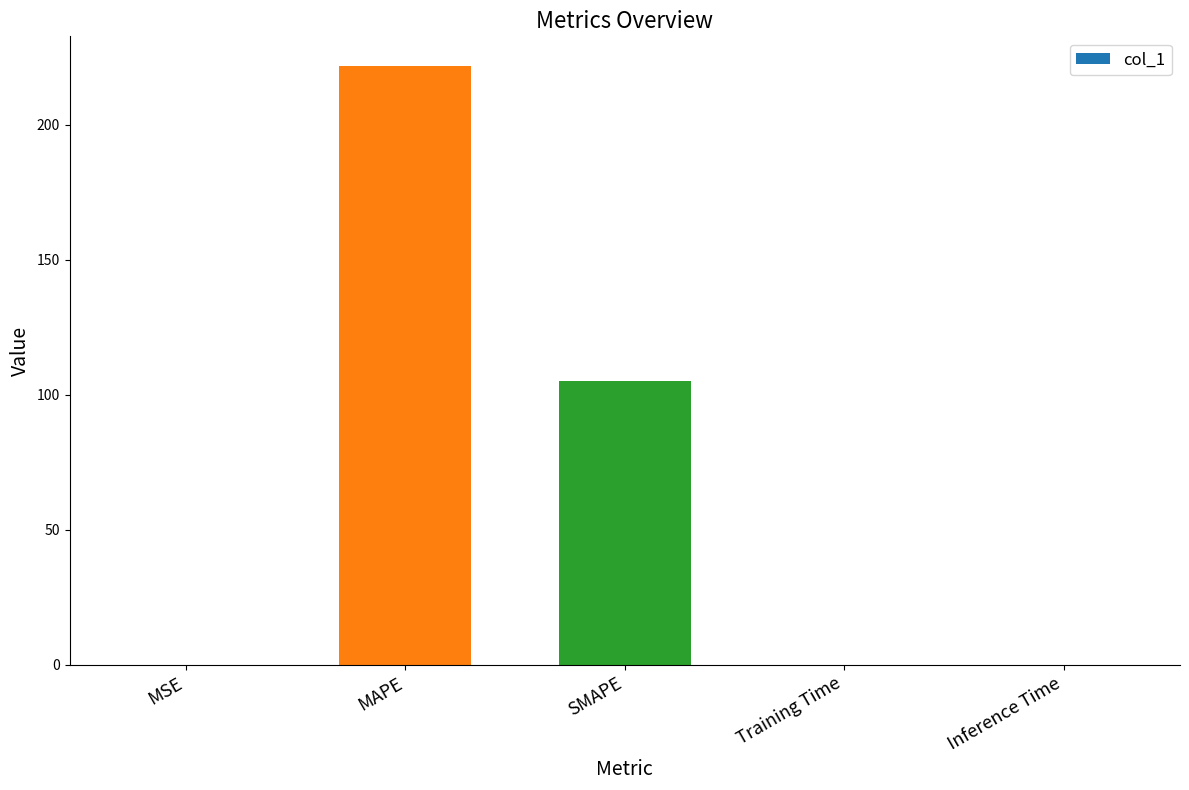

Which label corresponds to the largest value in the chart?

MAPE